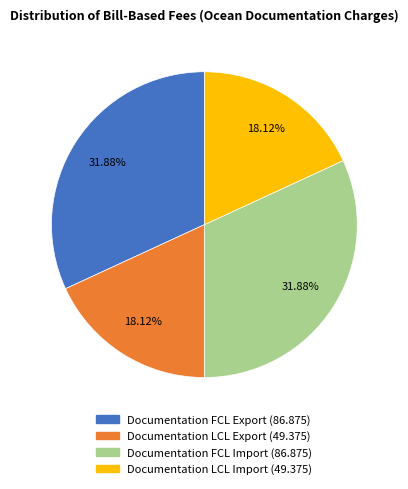

What is the ratio of the value at Documentation LCL Import to the value at Documentation FCL Import?

0.6